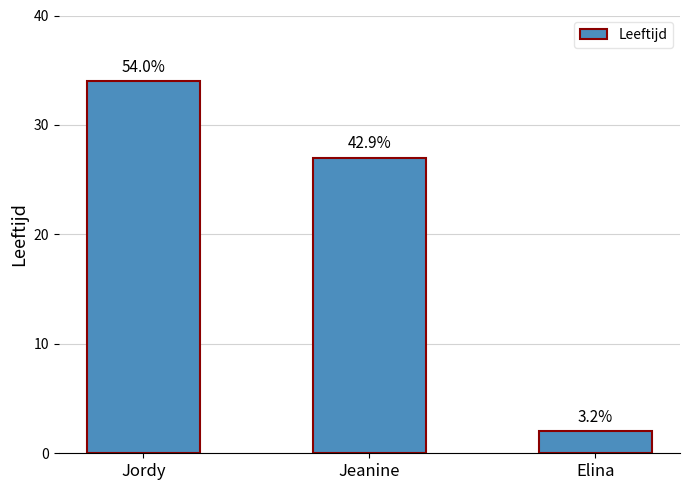

True or false: the data shows 19 at Jordy.

False